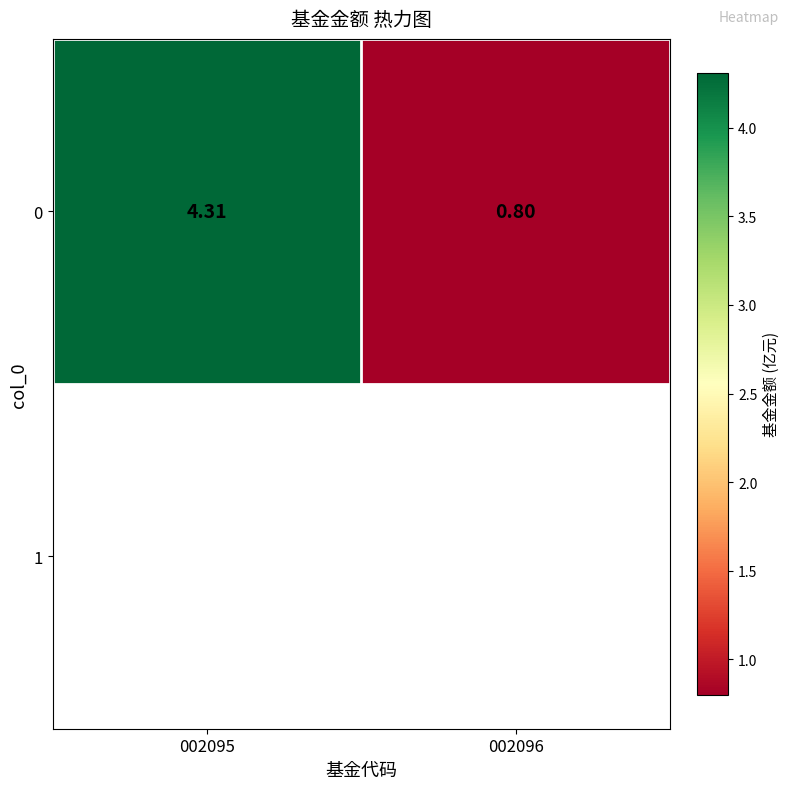

How many values are below 4?

1